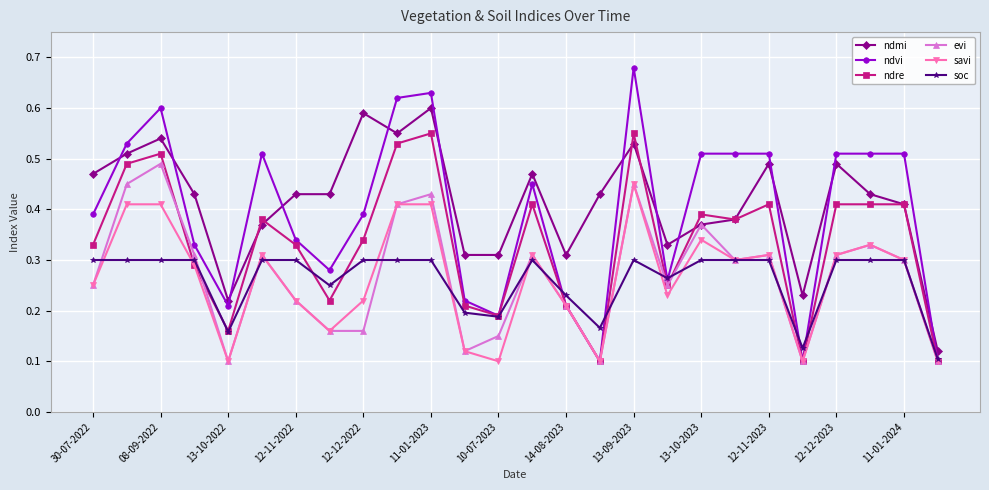

True or false: ndmi and soc intersect in this chart.

False